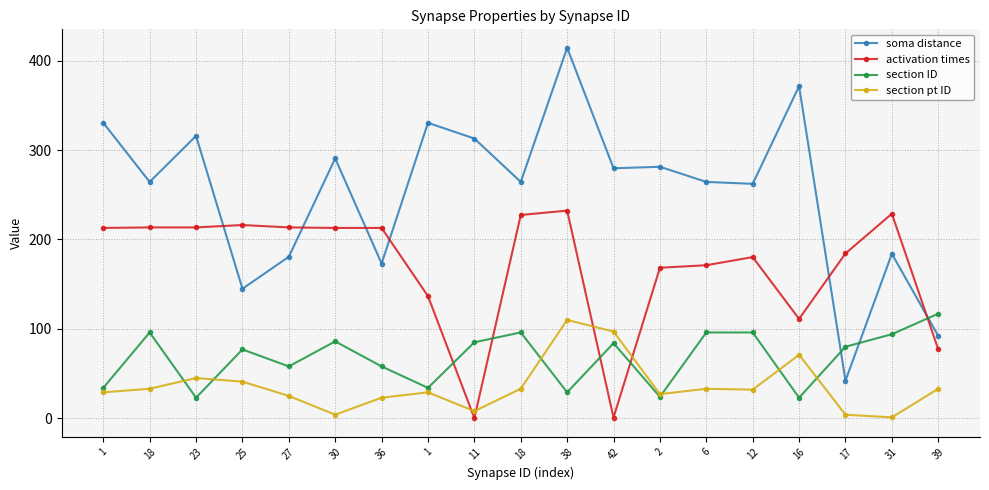

What is the sum of all section pt ID values?

678.0